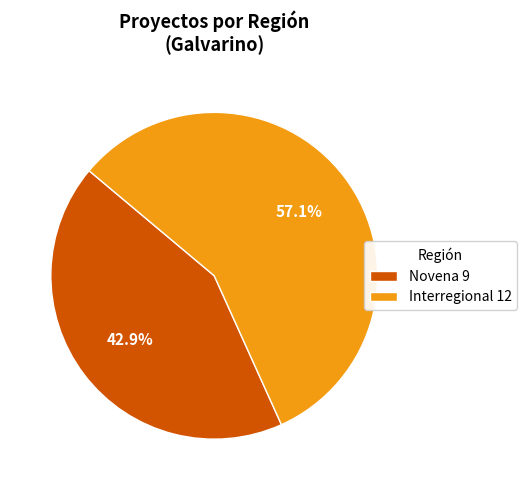

Which has a higher value, Novena 9 or Interregional 12?

Interregional 12